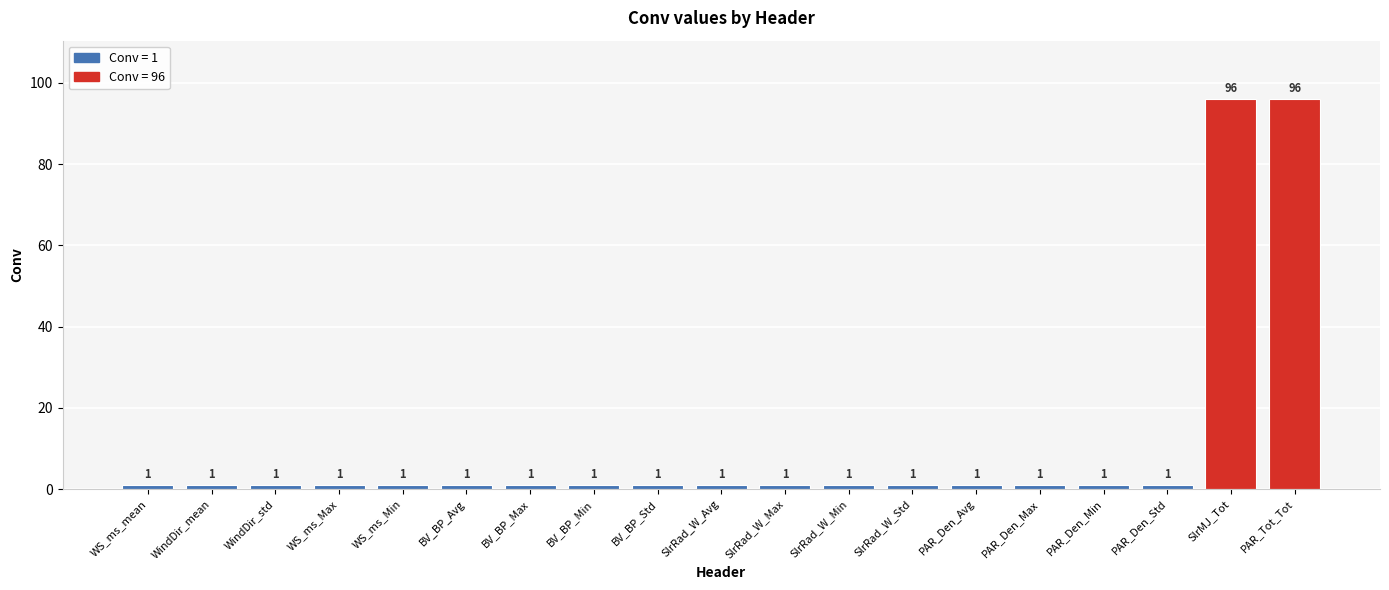

Reading left to right, transcribe all the data shown in this chart.

1	1	1	1	1	1	1	1	1	1	1	1	1	1	1	1	1	96	96